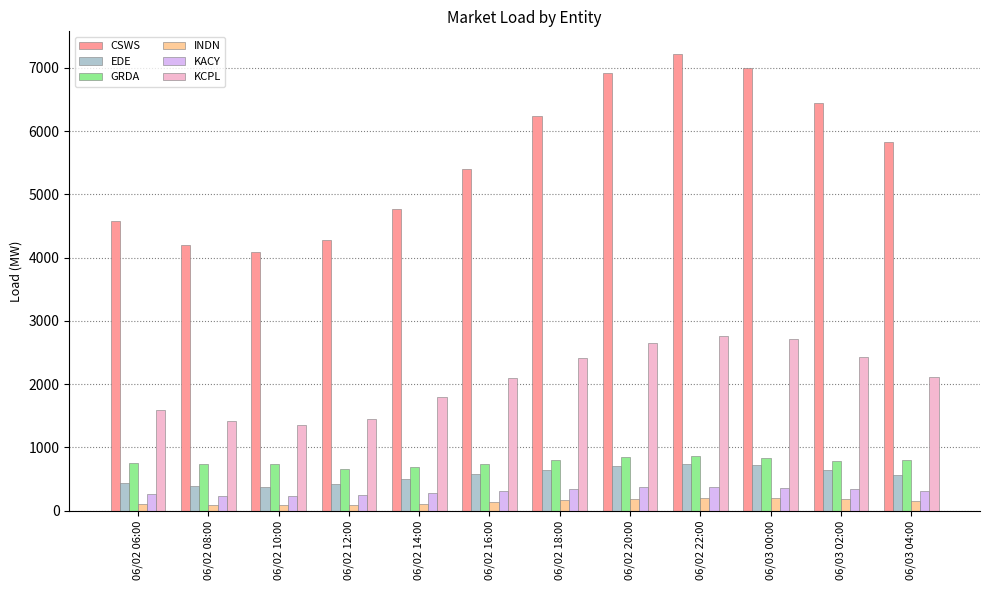

Where is CSWS nearest to the value 5649?

06/03 04:00